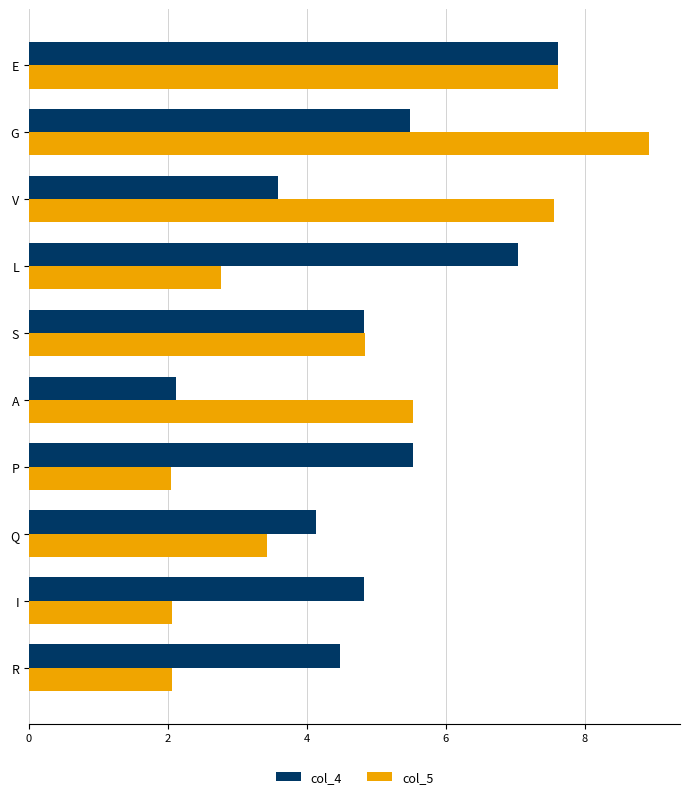

What is the maximum value shown in the chart?

8.9